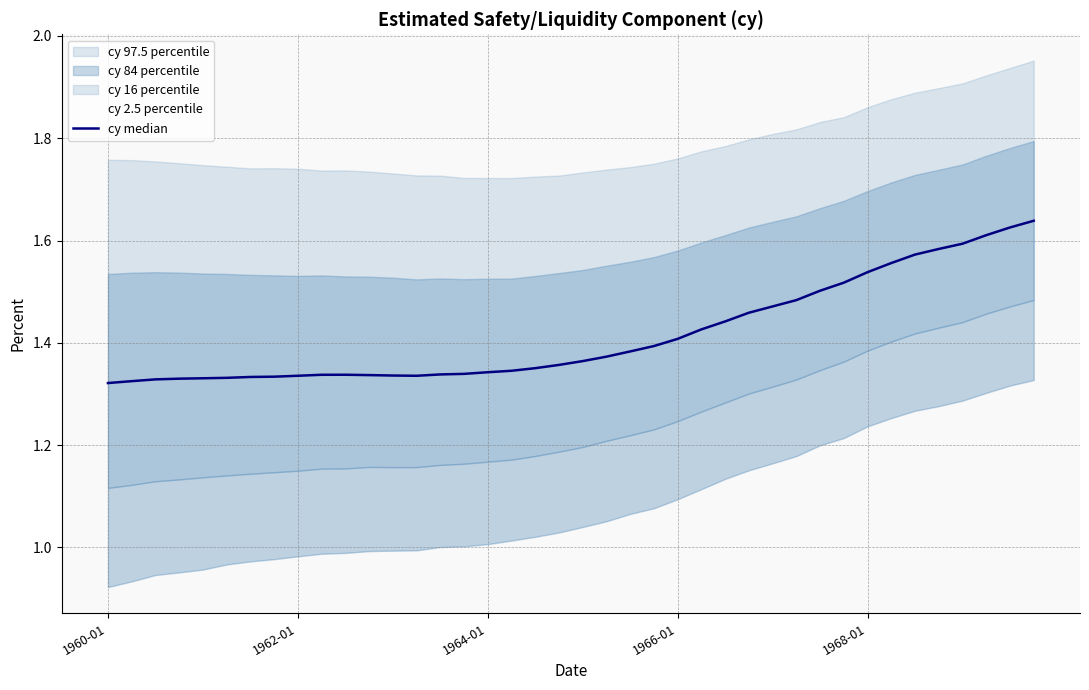

How many categories are shown in the chart?

40